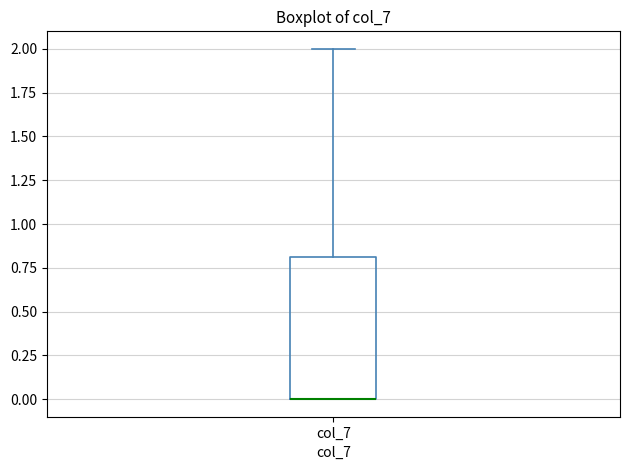

Read this box plot against the y-axis: the position of the median line, the range covered by the box, and the ends of both whiskers. The values are not printed on the chart, so give them approximately, as read against the axis.

median 0.0 (drawn on the box's lower edge), box 0.0 to 0.8, whiskers 0.0 to 2.0